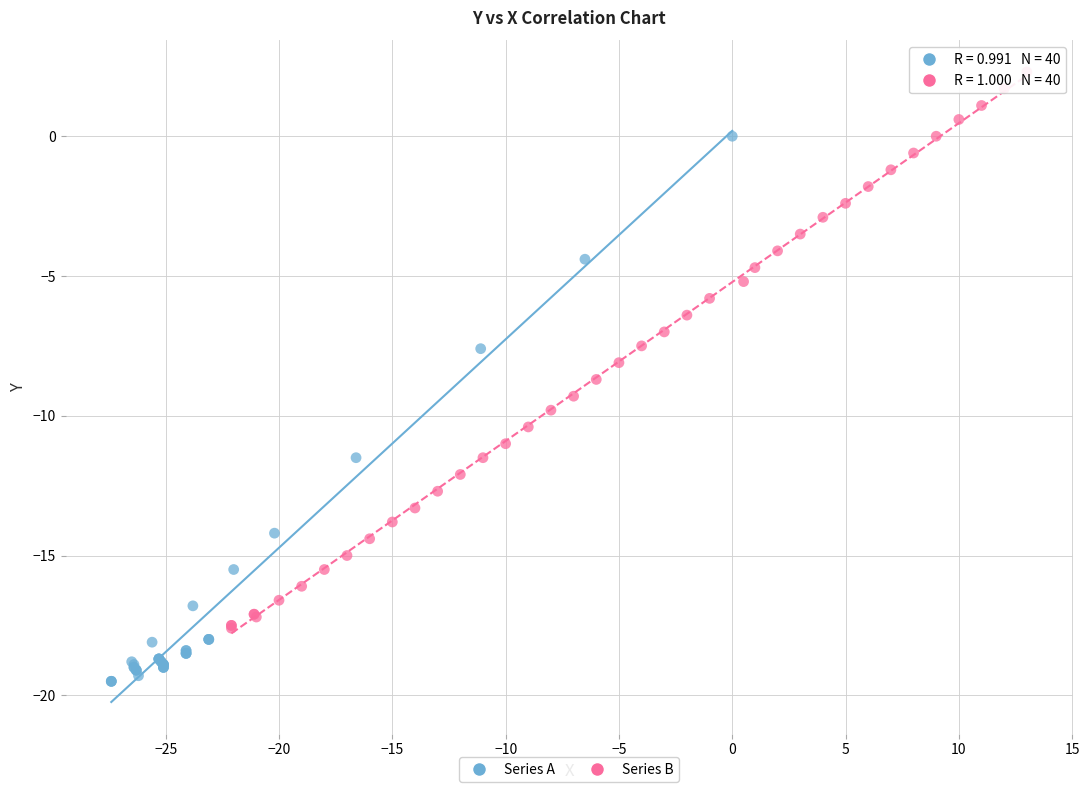

Which series contains the lowest Y value?

Series A